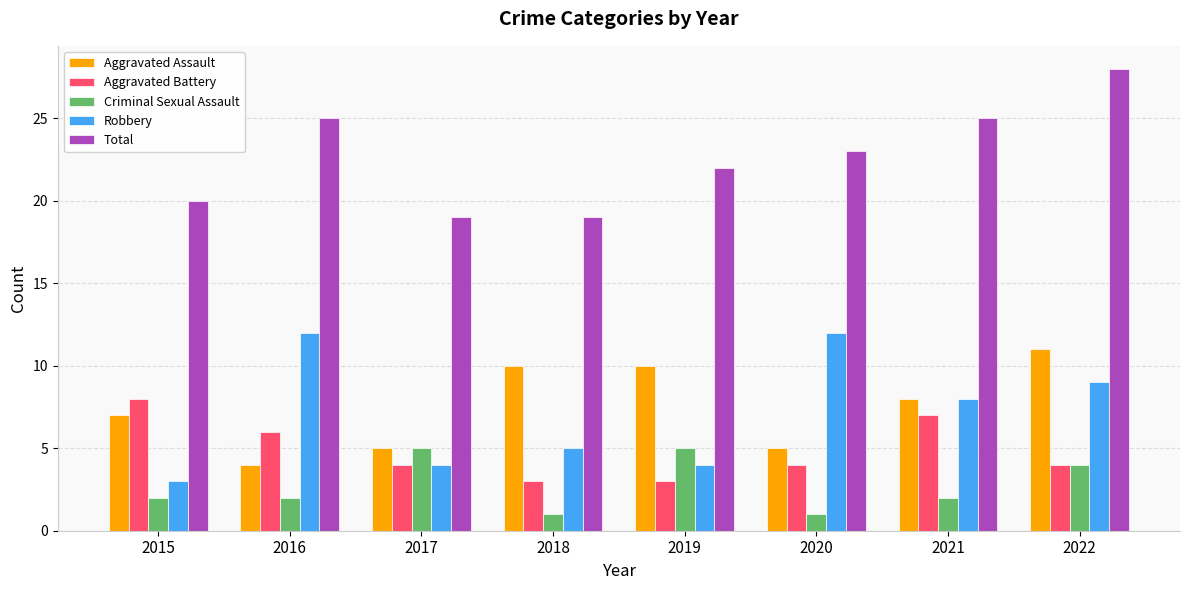

List the series in order of their peak value, highest first.

Total, Robbery, Aggravated Assault, Aggravated Battery, Criminal Sexual Assault